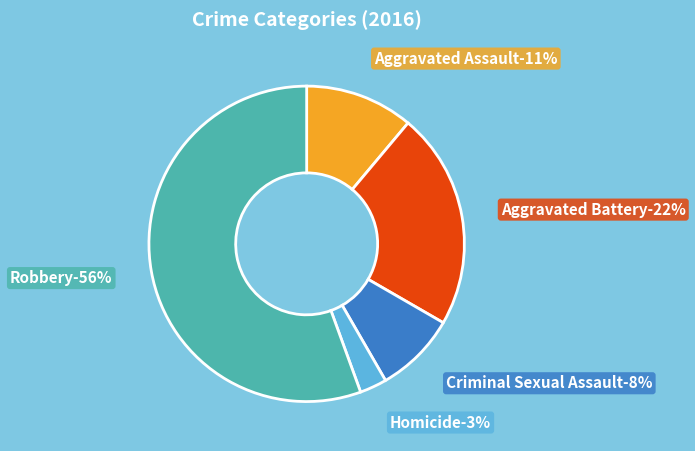

Combined, do Criminal Sexual Assault and Aggravated Battery account for over 50%?

No